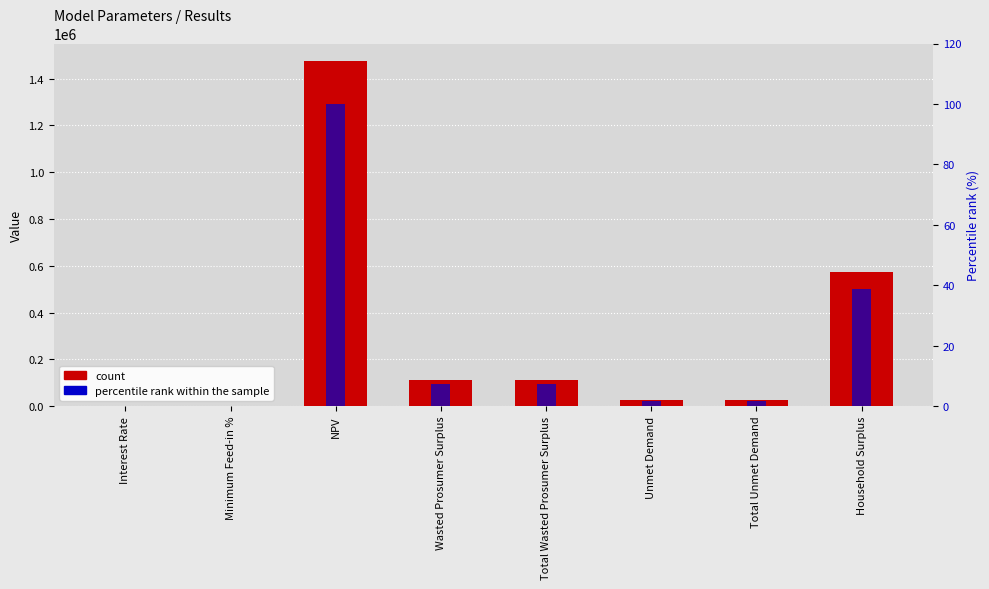

Which series has the widest spread of values?

count